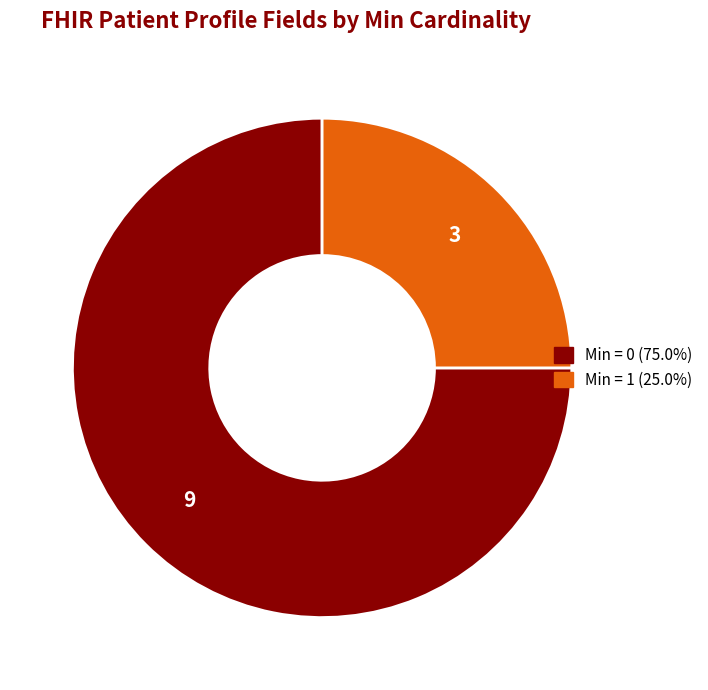

Is there a majority slice in this chart?

Yes